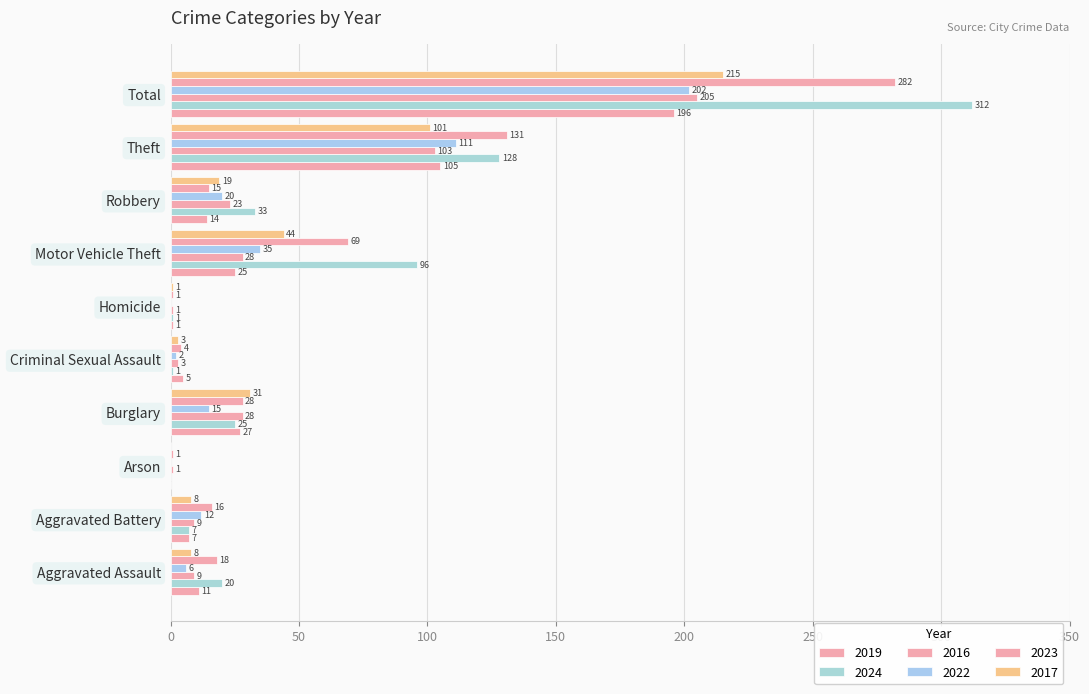

How many series are shown in this chart?

6